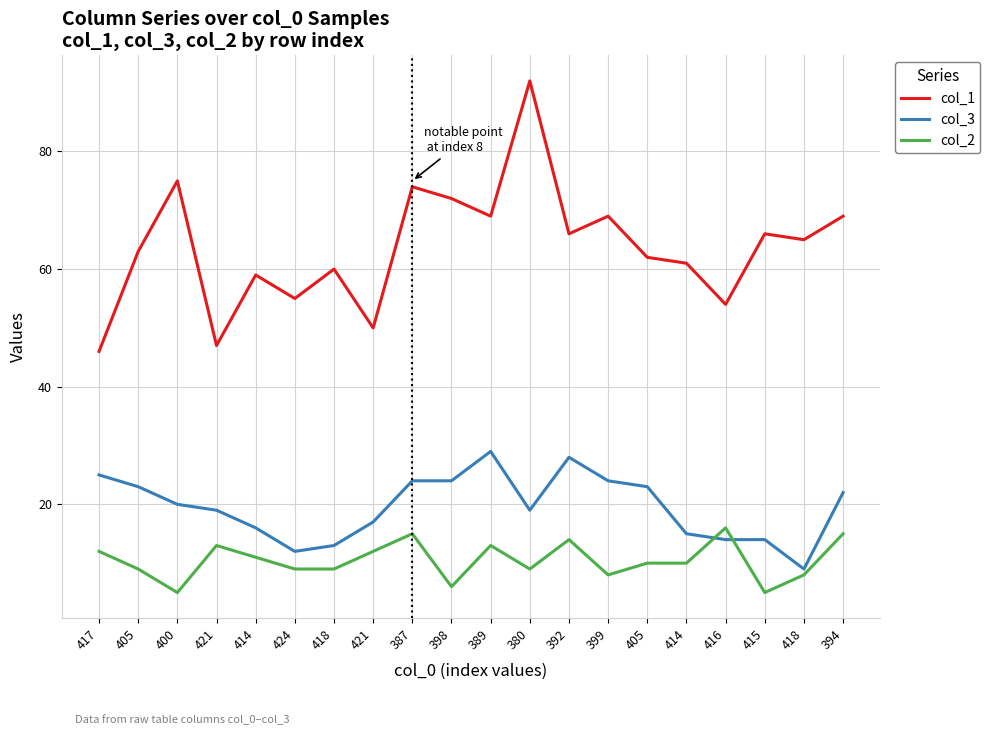

Is the value of col_3 at 414 greater than the value of col_1 at 400?

No